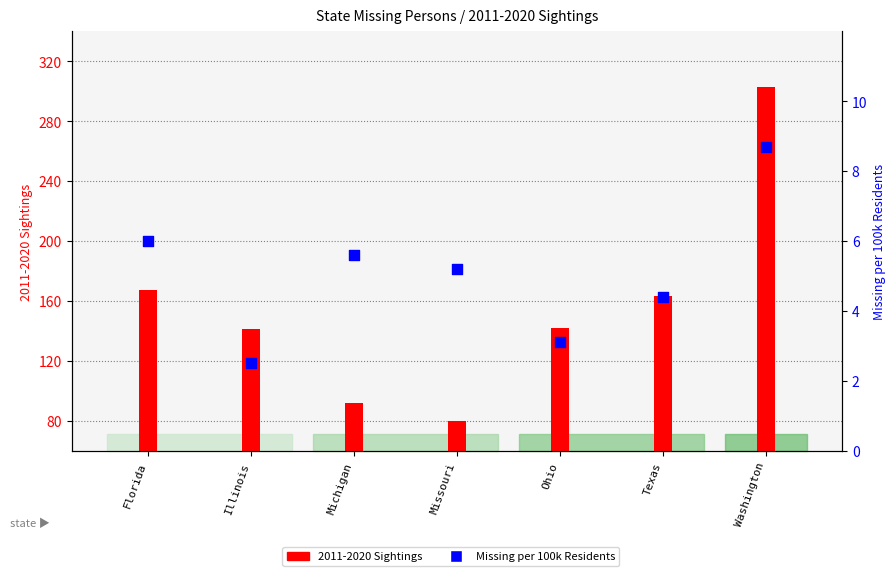

Is the value of 2011-2020 Sightings at Texas greater than the value of Missing per 100k Residents at Ohio?

Yes